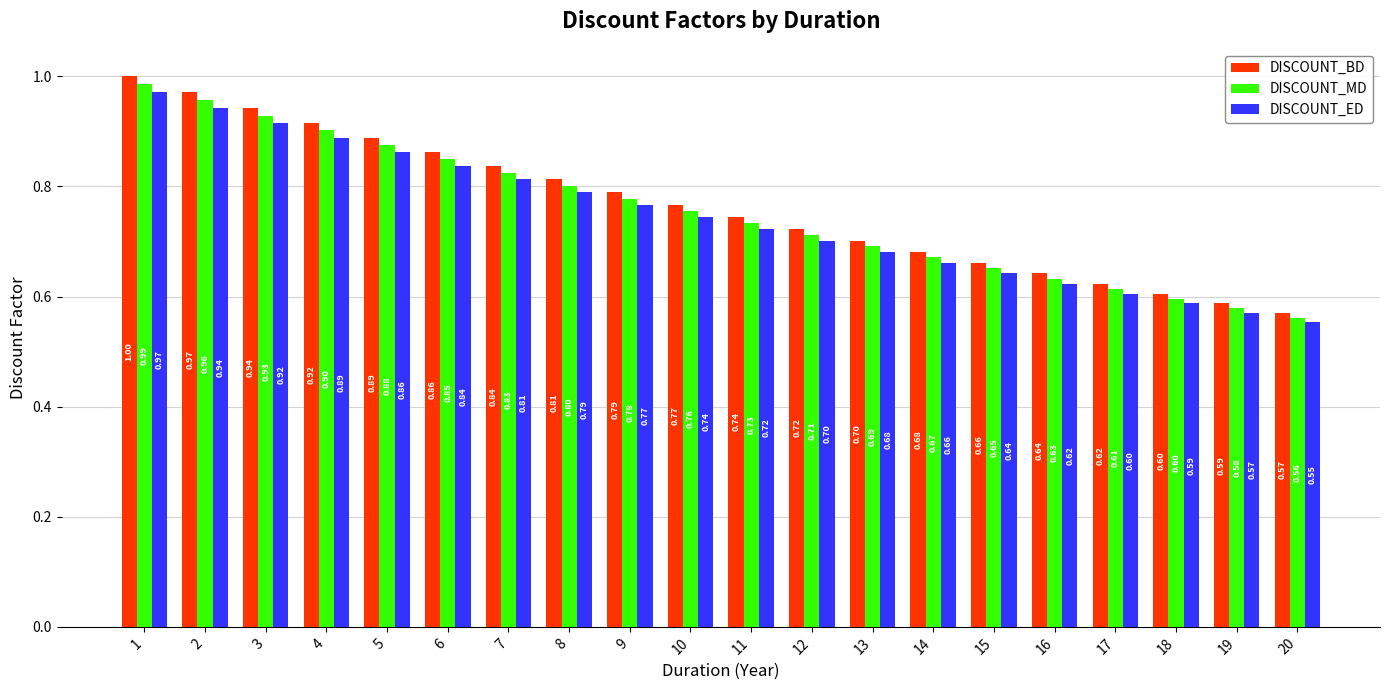

At which category is the sum across all series the highest?

1